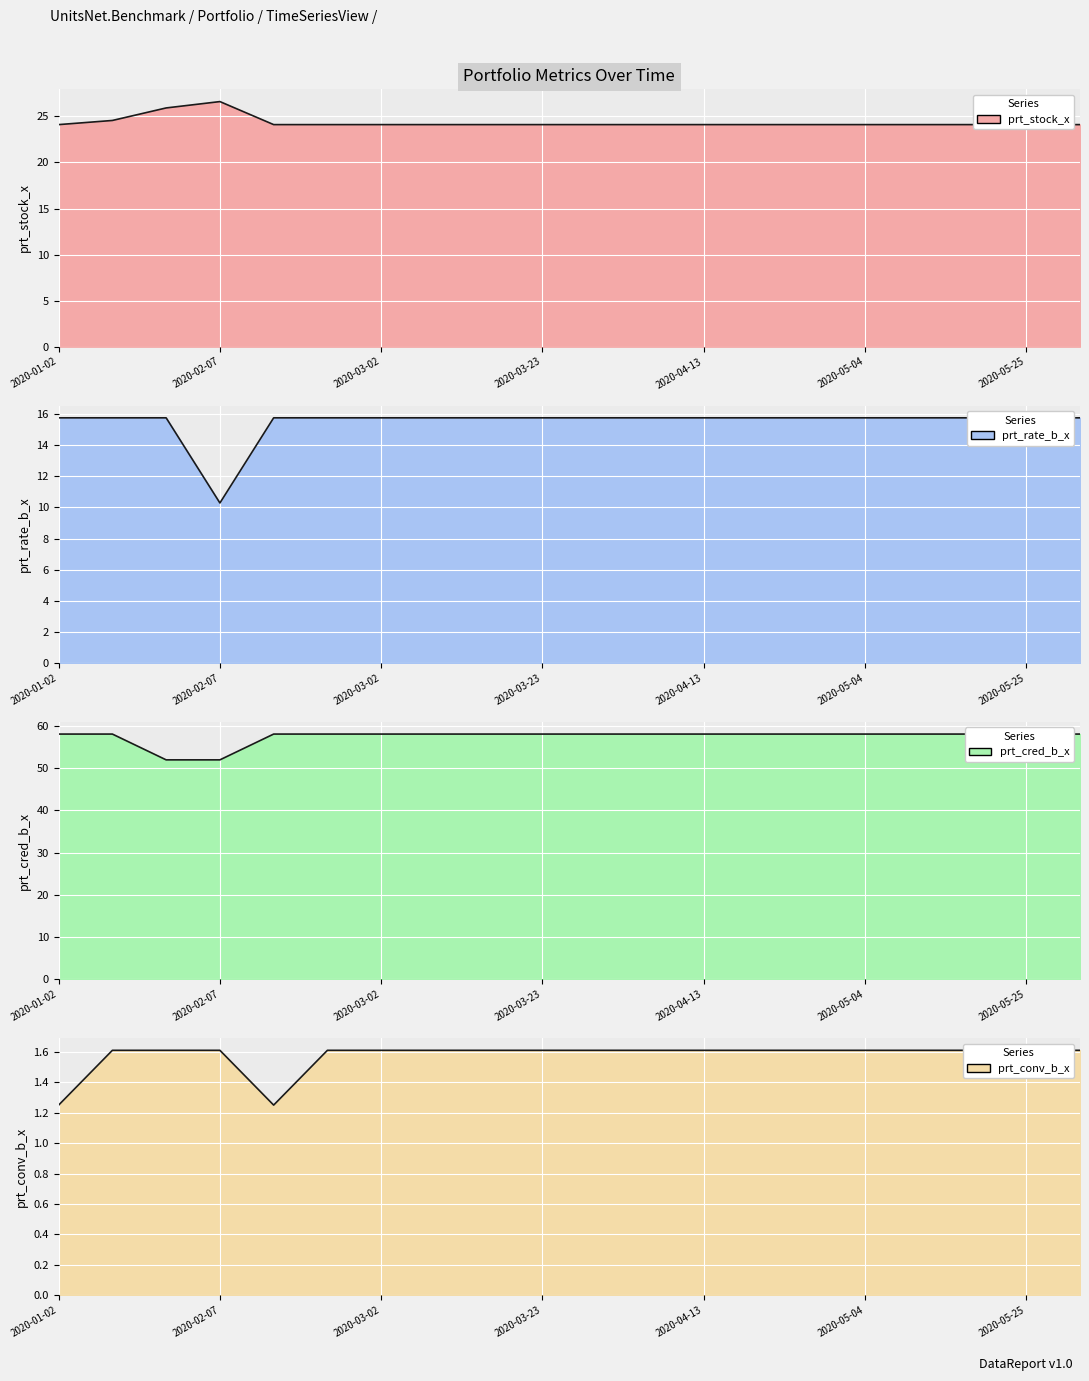

What is the smallest value displayed?

1.2